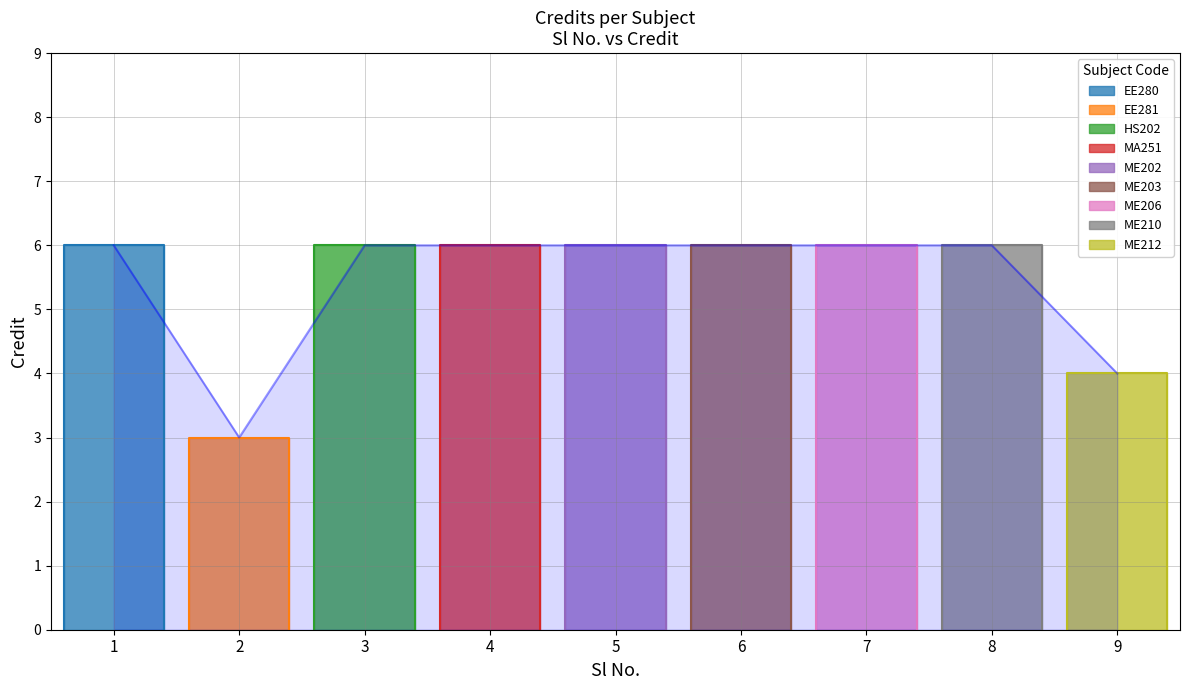

What is the sum of all values?

49